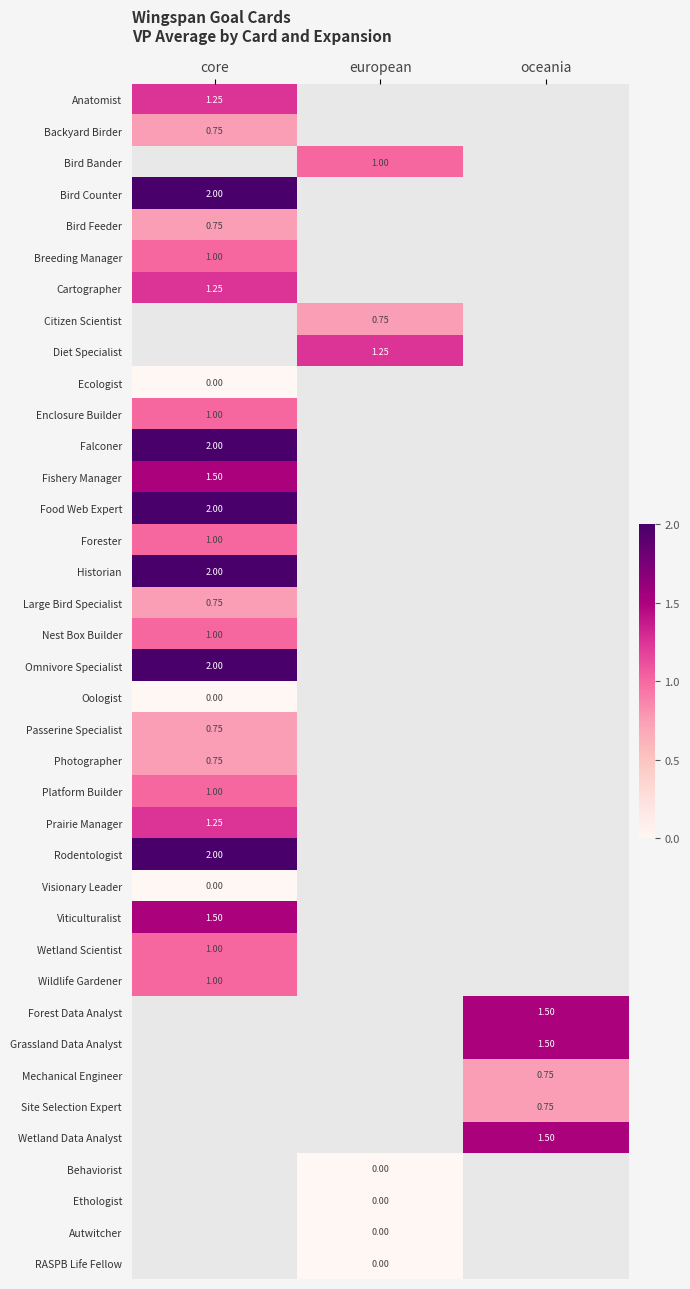

At which label is Viticulturalist closest to 1?

core